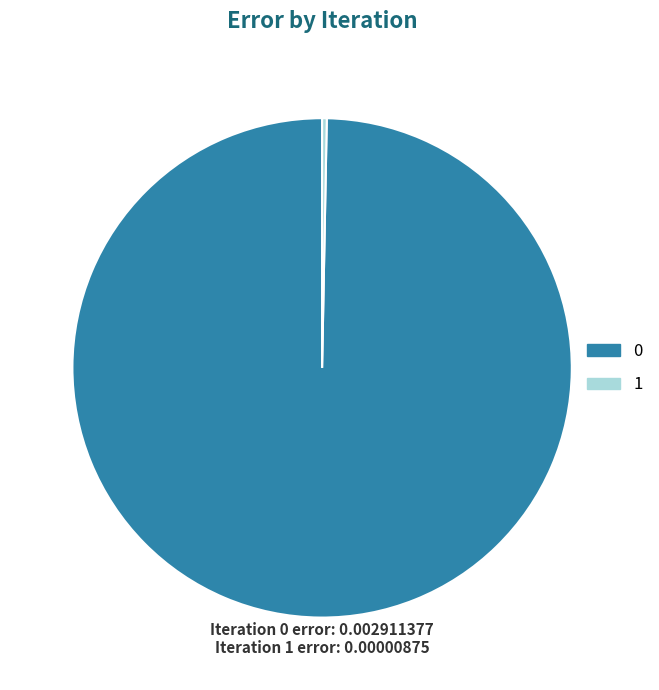

Combined, do 0 and 1 account for over 50%?

Yes